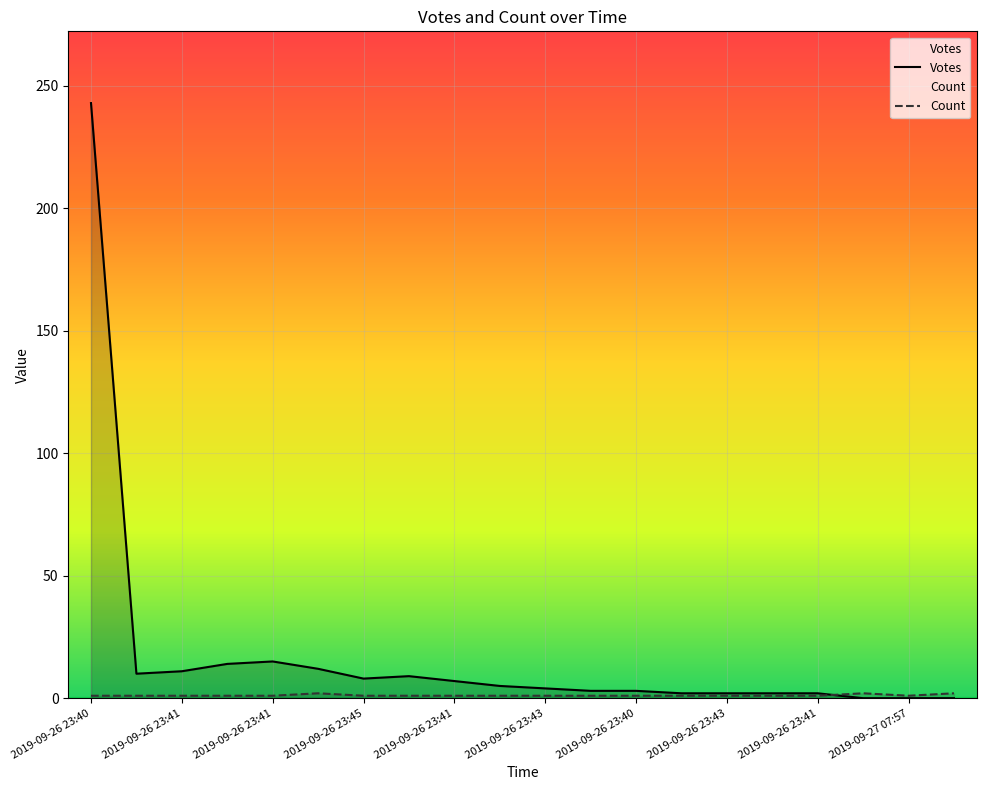

What is the maximum value for Count?

2